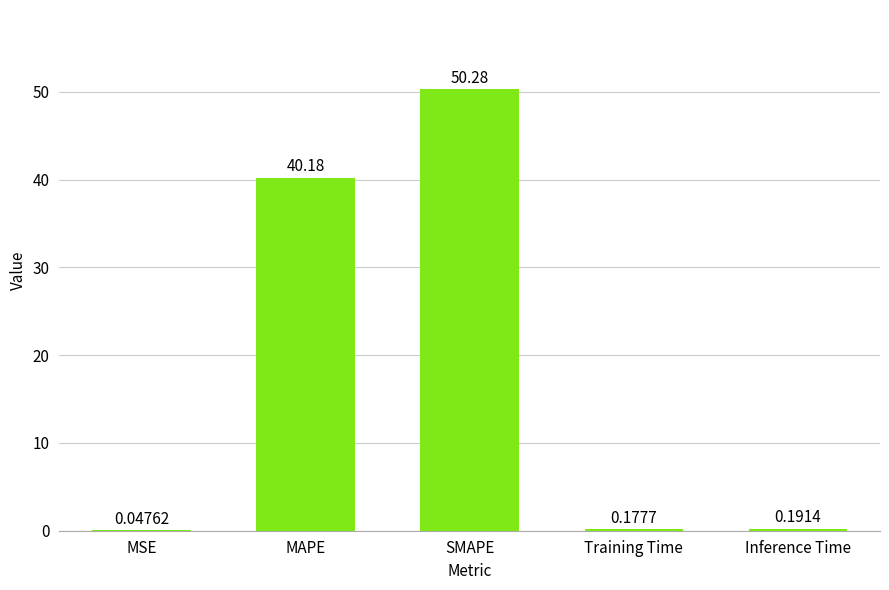

Where is the data nearest to the value 25?

MAPE